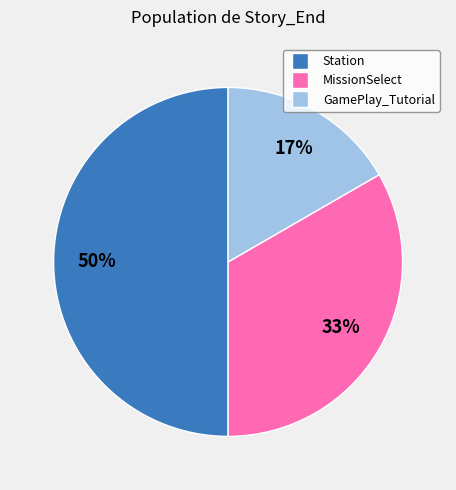

Do Station and GamePlay_Tutorial together represent more than half of the pie?

Yes